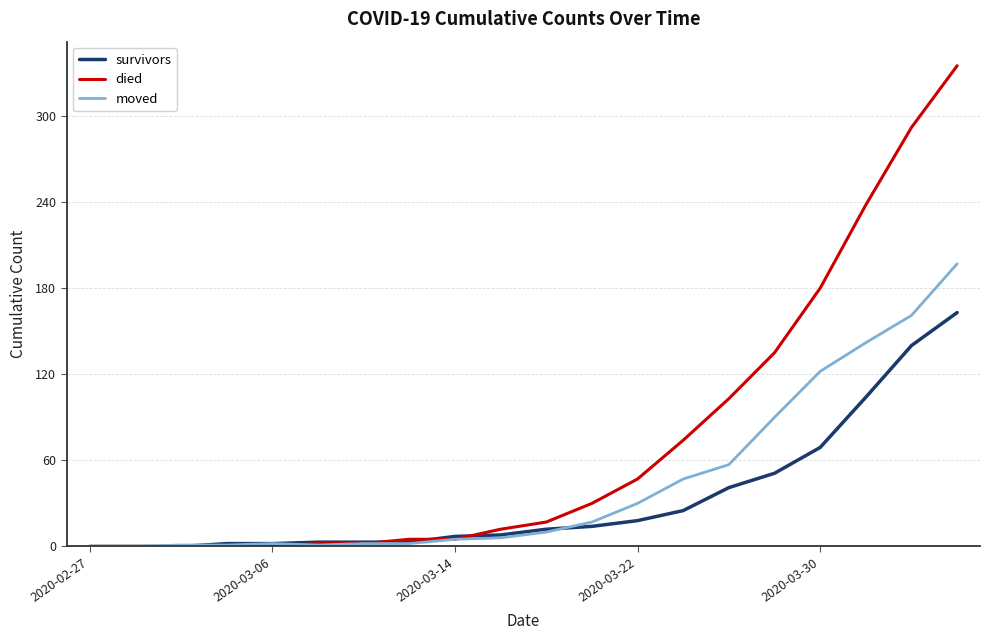

What is the average value of the died series?

74